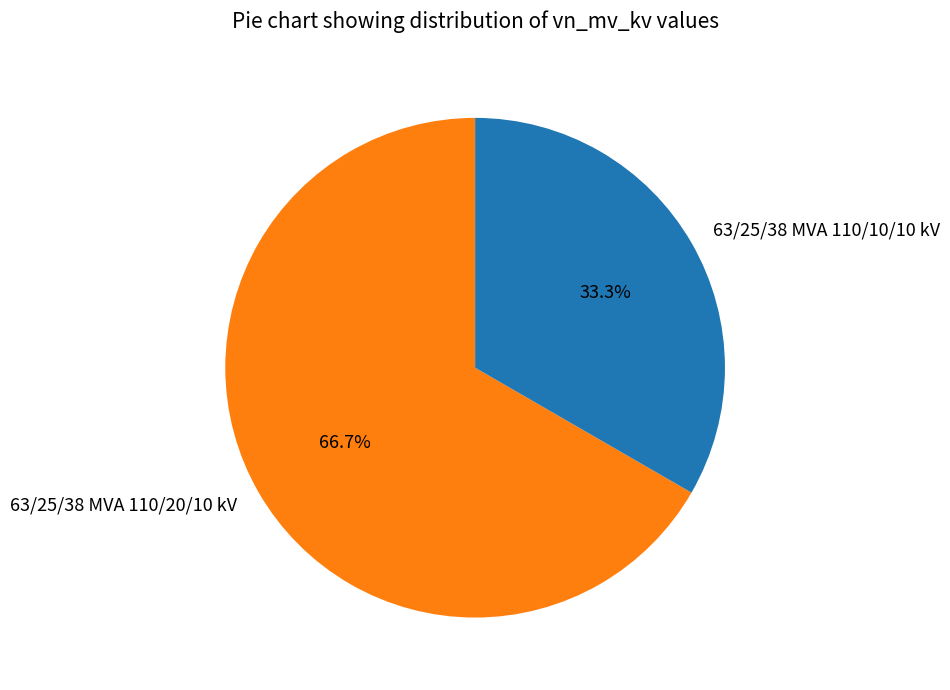

Is it true that 63/25/38 MVA 110/20/10 kV is 53% of the pie?

False